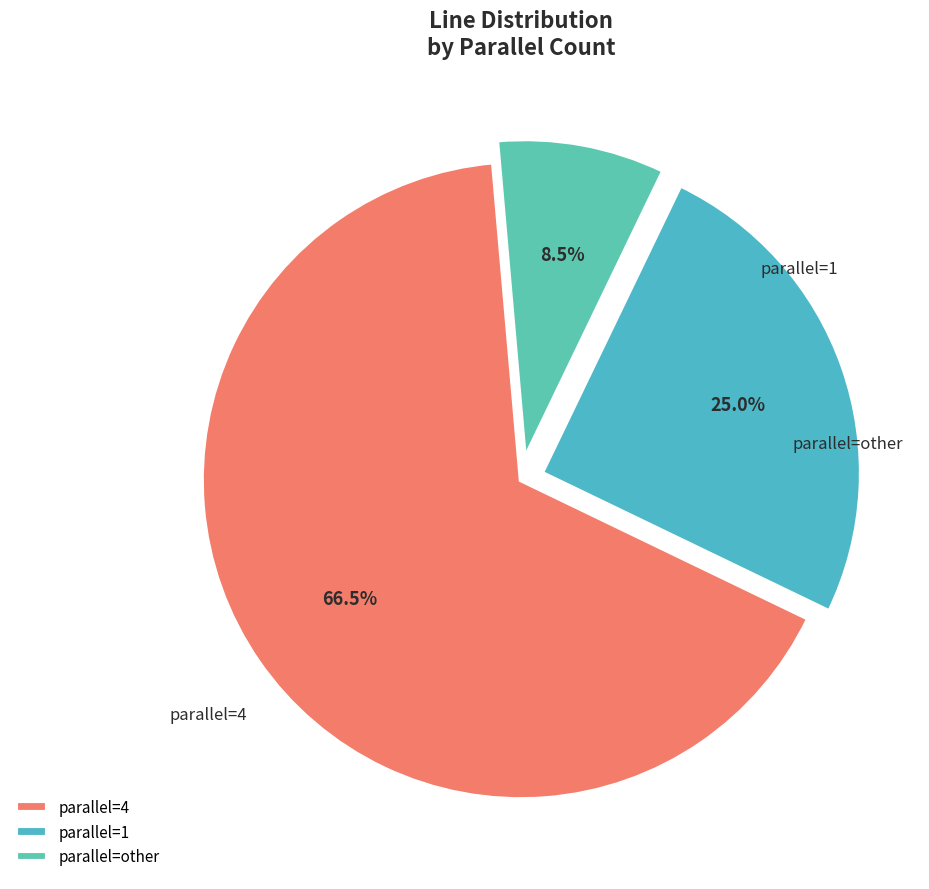

Which category accounts for the majority?

4